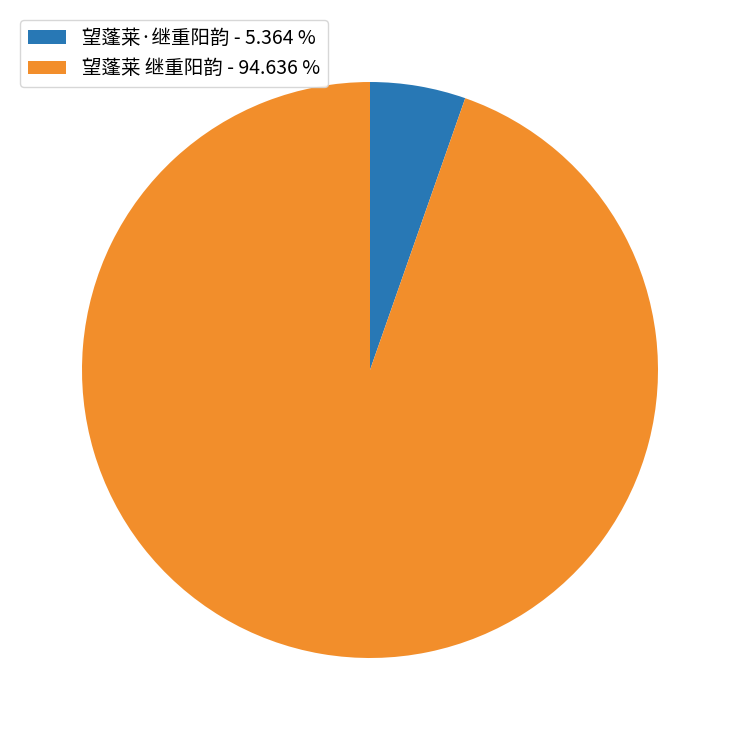

Count the number of slices in the pie.

2